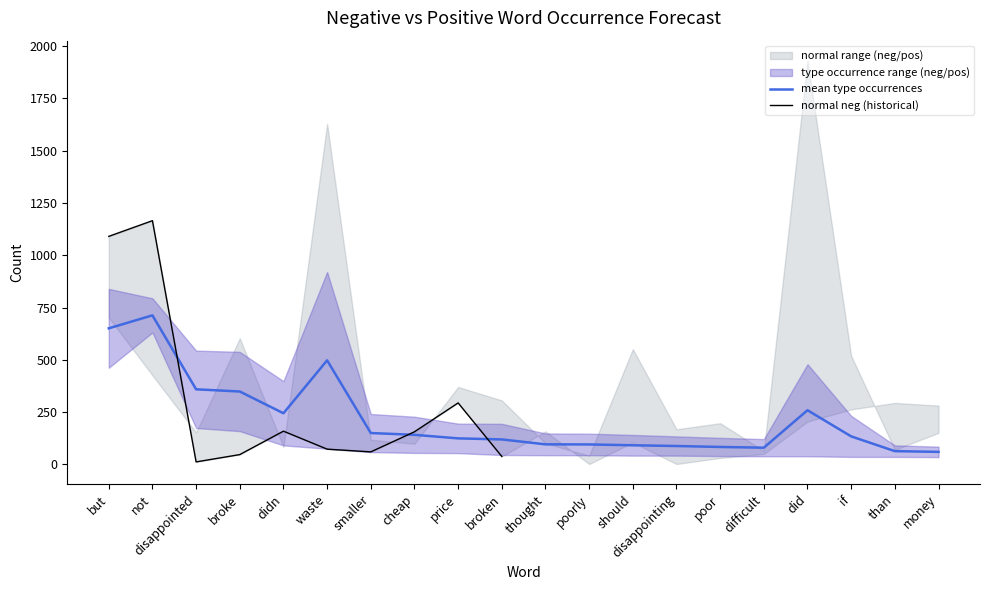

Rank the series at if from lowest to highest value.

type_occ_neg, type_occ_pos, normal_neg, normal_pos